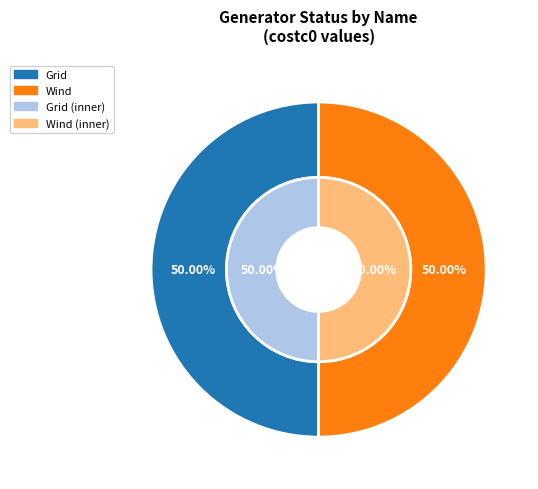

Which category has the biggest portion of the pie?

Grid